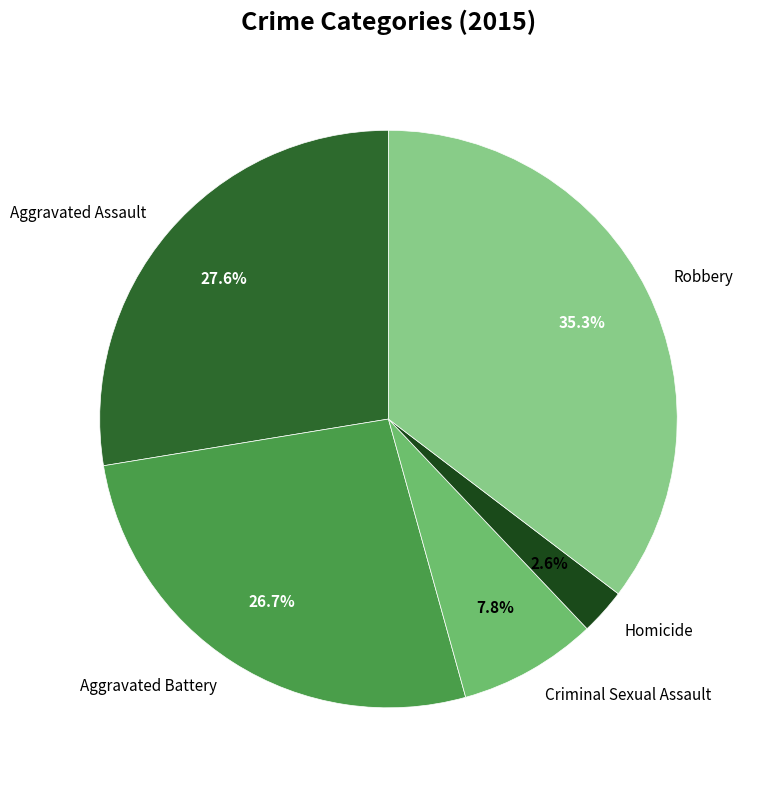

Rank the categories by value from lowest to highest.

Homicide, Criminal Sexual Assault, Aggravated Battery, Aggravated Assault, Robbery